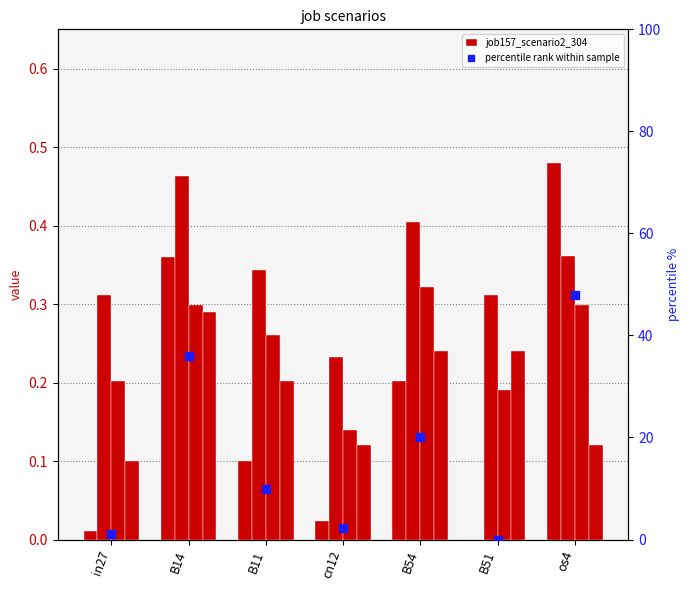

Which label corresponds to the largest value in the chart?

os4